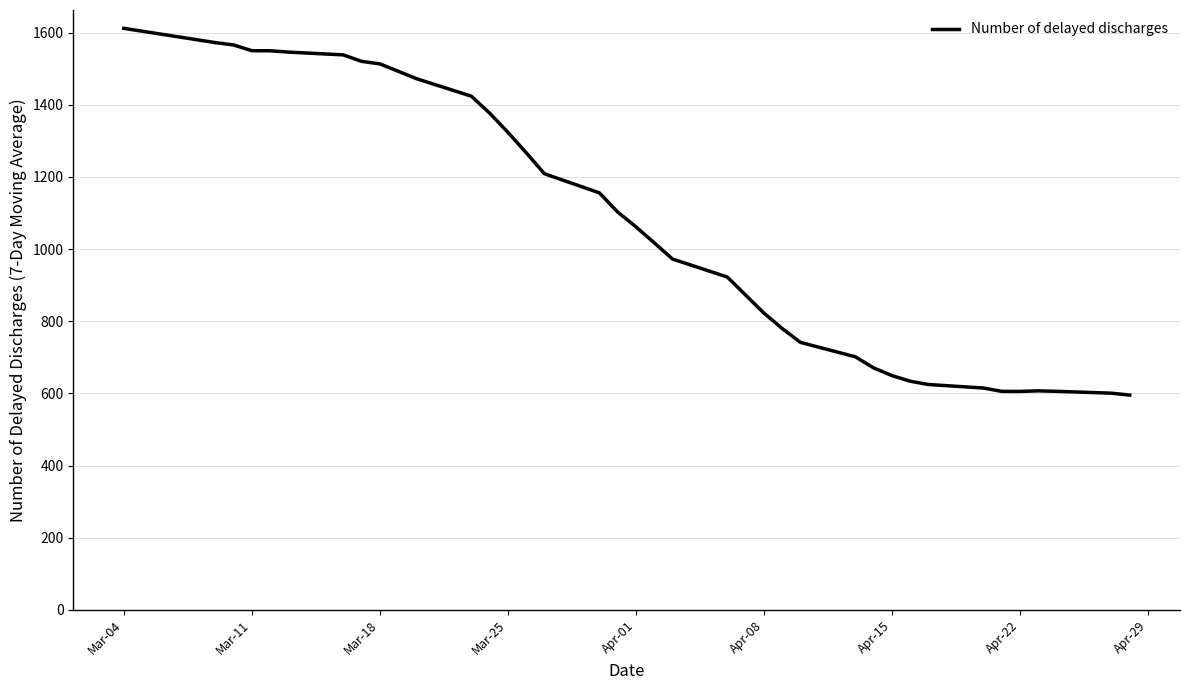

What is the maximum value shown in the chart?

1612.0